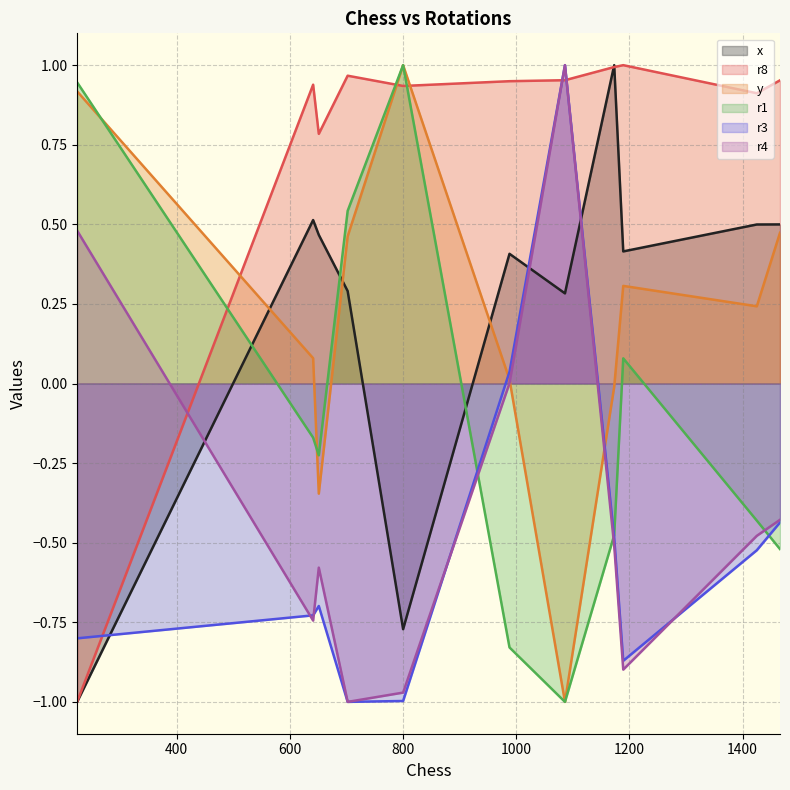

Is it true that y equals -0.1 at 651?

False